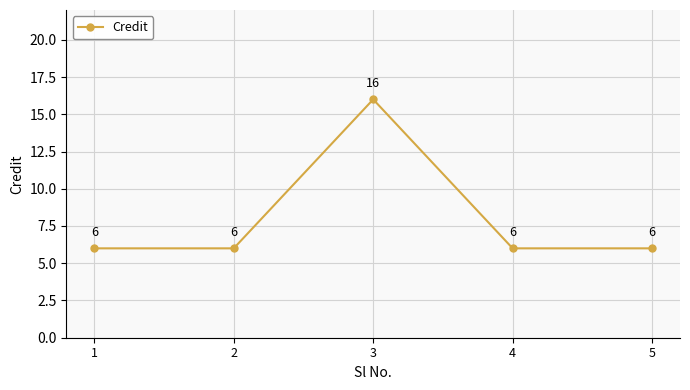

Reading left to right, list all the values displayed in this chart.

1=6	2=6	3=16	4=6	5=6